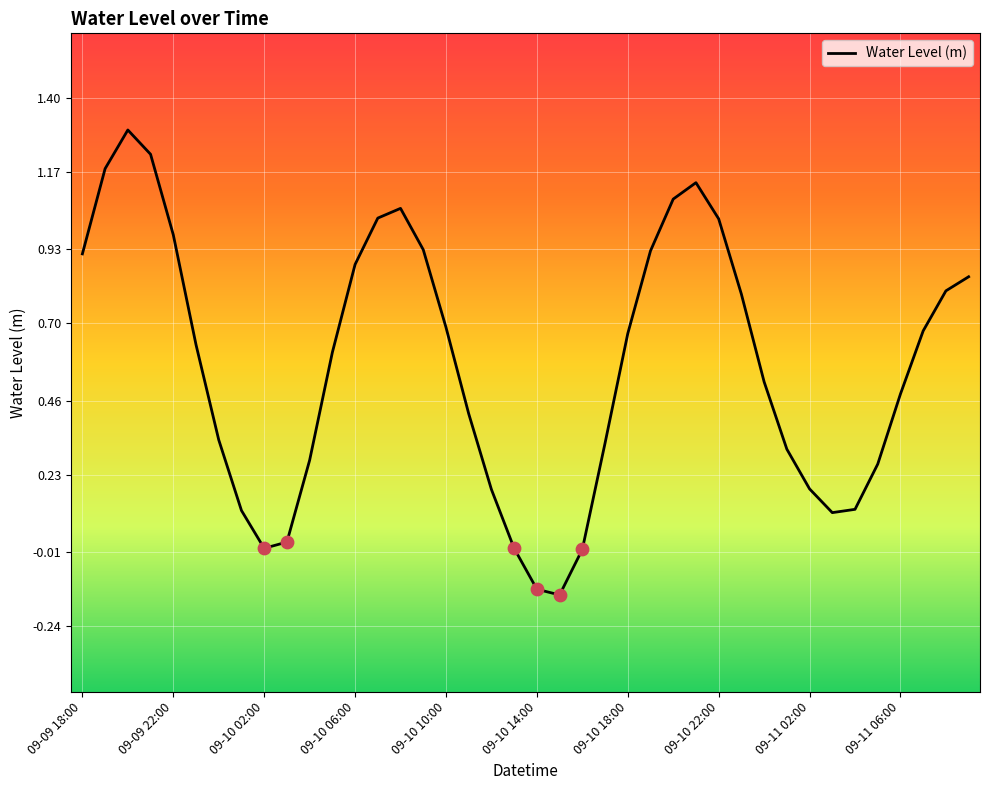

What is the maximum value shown in the chart?

1.3